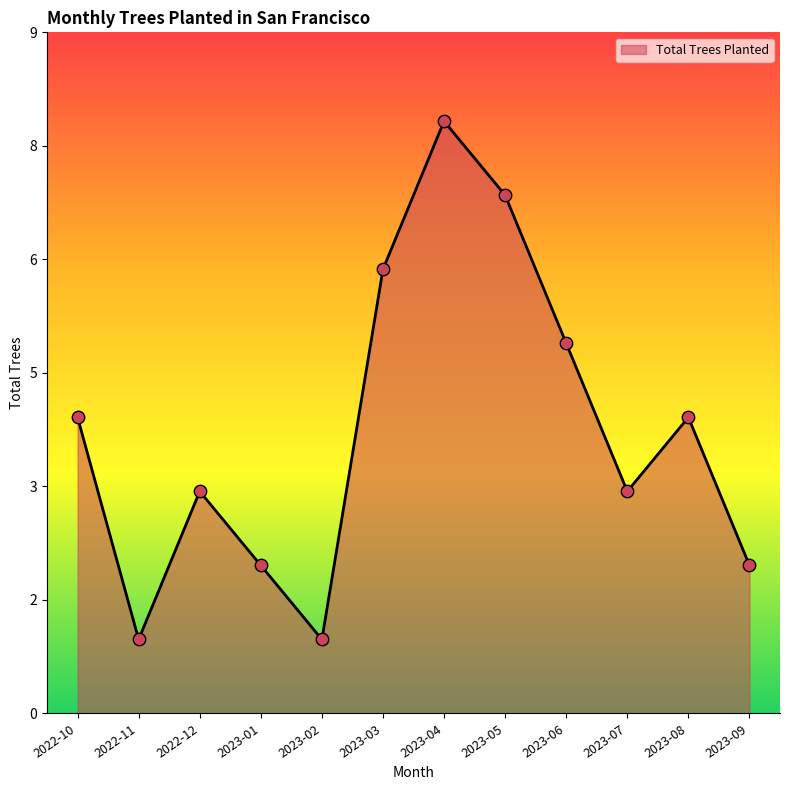

Which has a higher value, 2022-10 or 2023-01?

2022-10